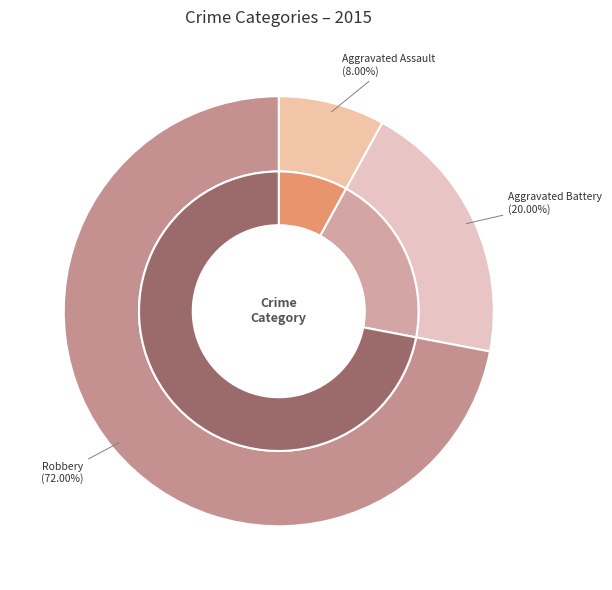

What portion of the pie excludes Aggravated Battery?

80.0%